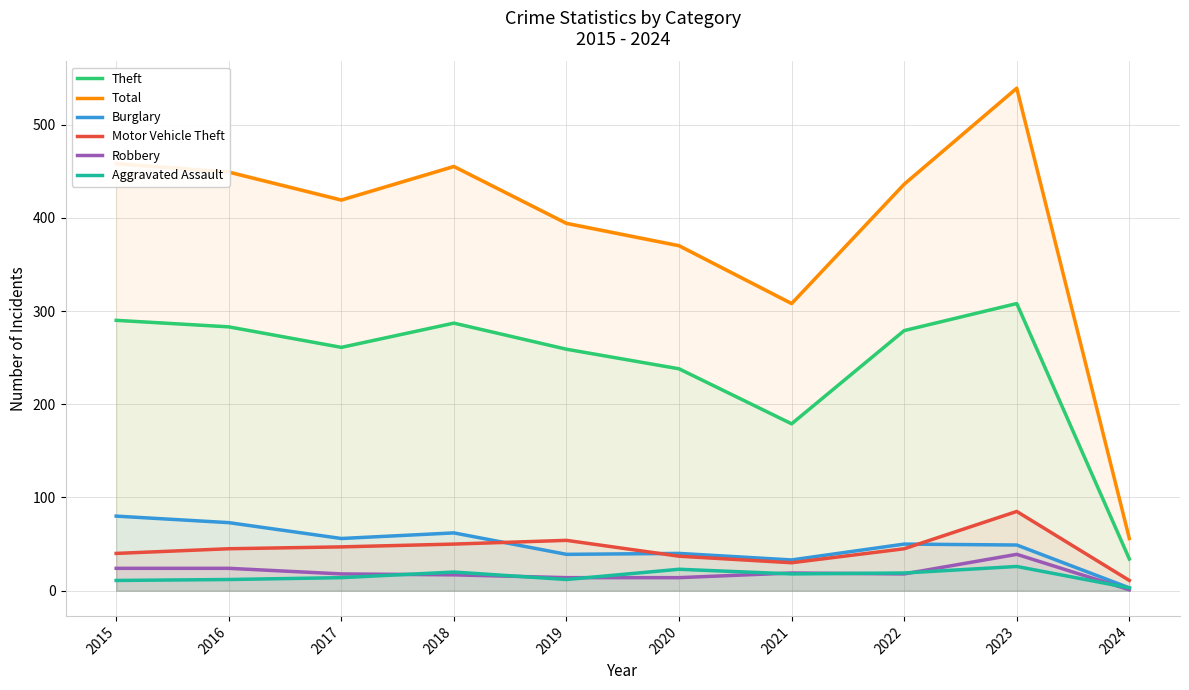

True or false: Burglary and Aggravated Assault intersect in this chart.

False